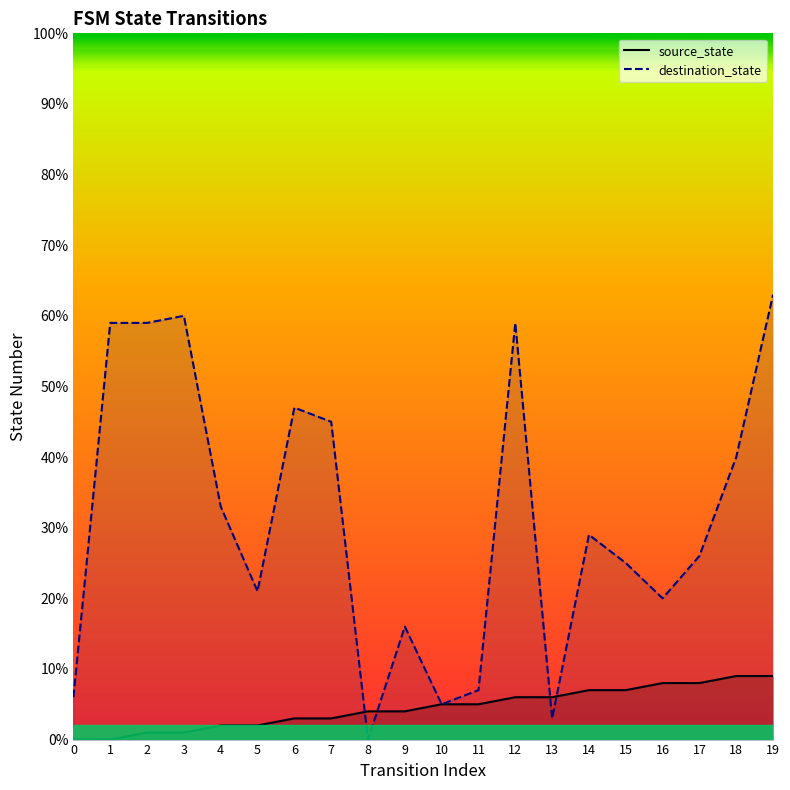

Reading left to right, what are all the values shown in this chart?

source_state: 0=0	1=0	2=1	3=1	4=2	5=2	6=3	7=3	8=4	9=4	10=5	11=5	12=6	13=6	14=7	15=7	16=8	17=8	18=9	19=9
destination_state: 0=6	1=59	2=59	3=60	4=33	5=21	6=47	7=45	8=0	9=16	10=5	11=7	12=59	13=3	14=29	15=25	16=20	17=26	18=40	19=63